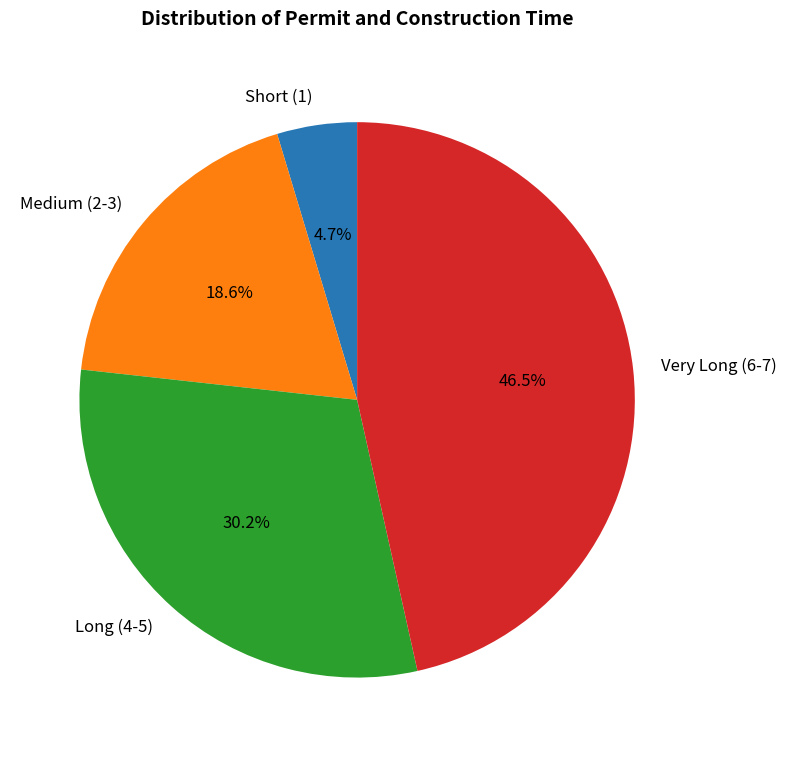

What is the smallest slice in the pie chart?

Short (1)